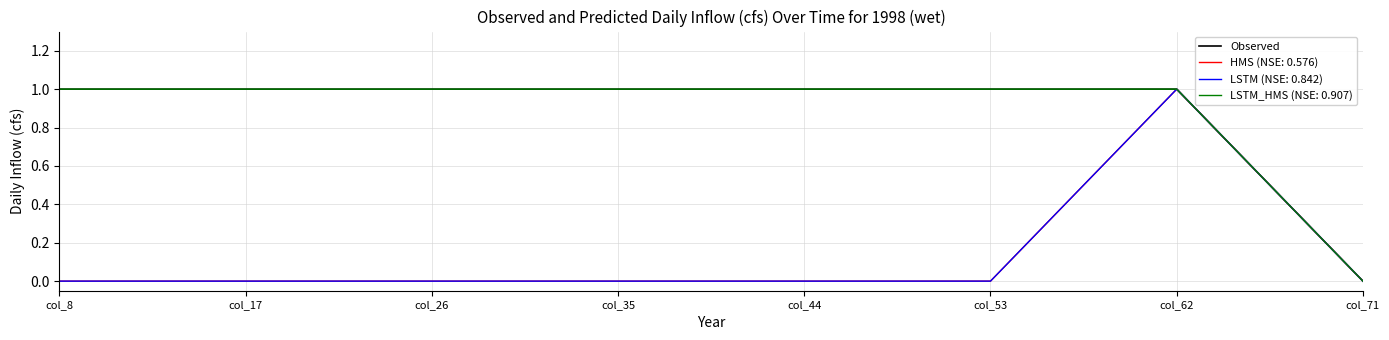

Does the chart display data point markers on the line(s)?

No